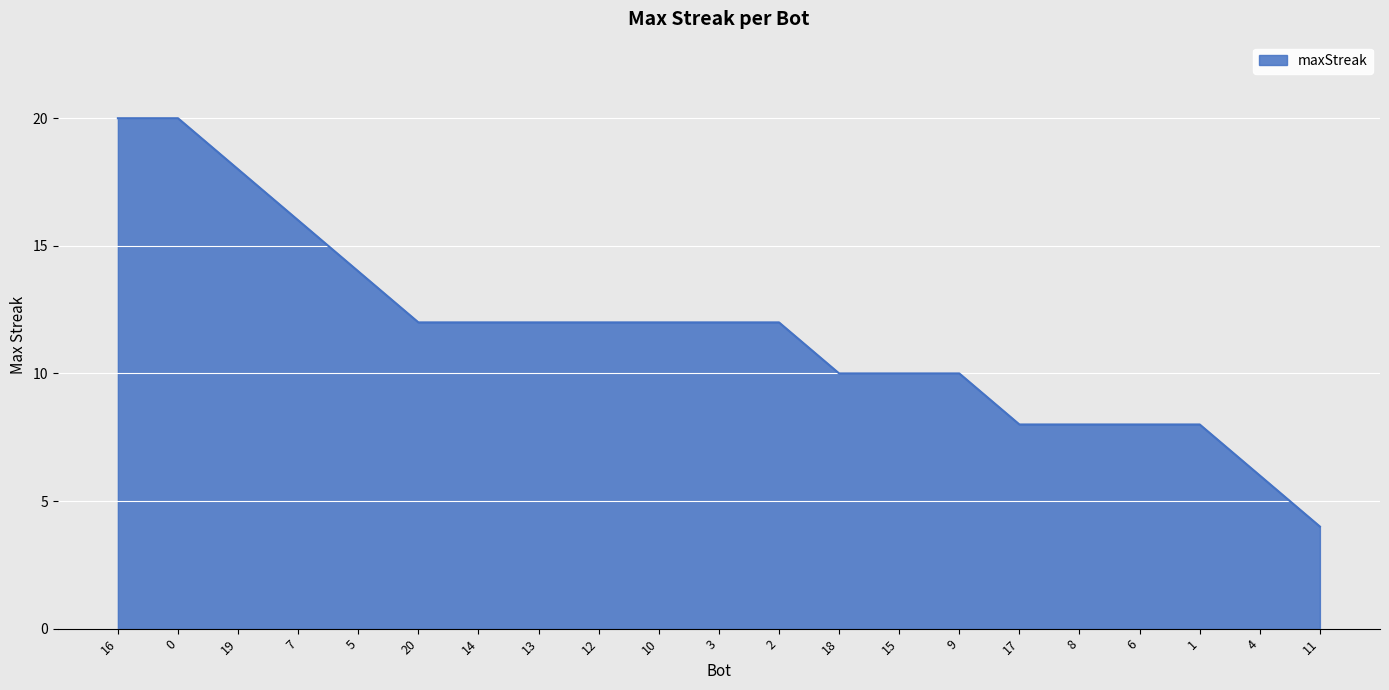

What is the minimum value shown in the chart?

4